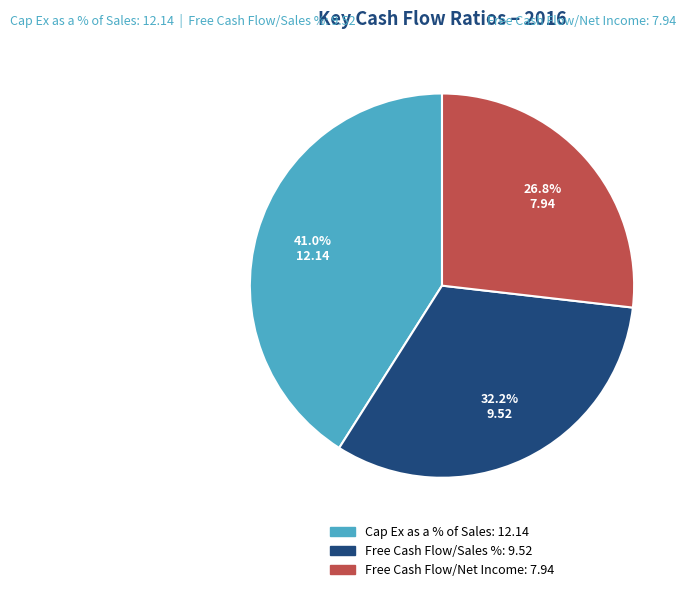

Does Free Cash Flow/Net Income account for over 50% of the chart?

No